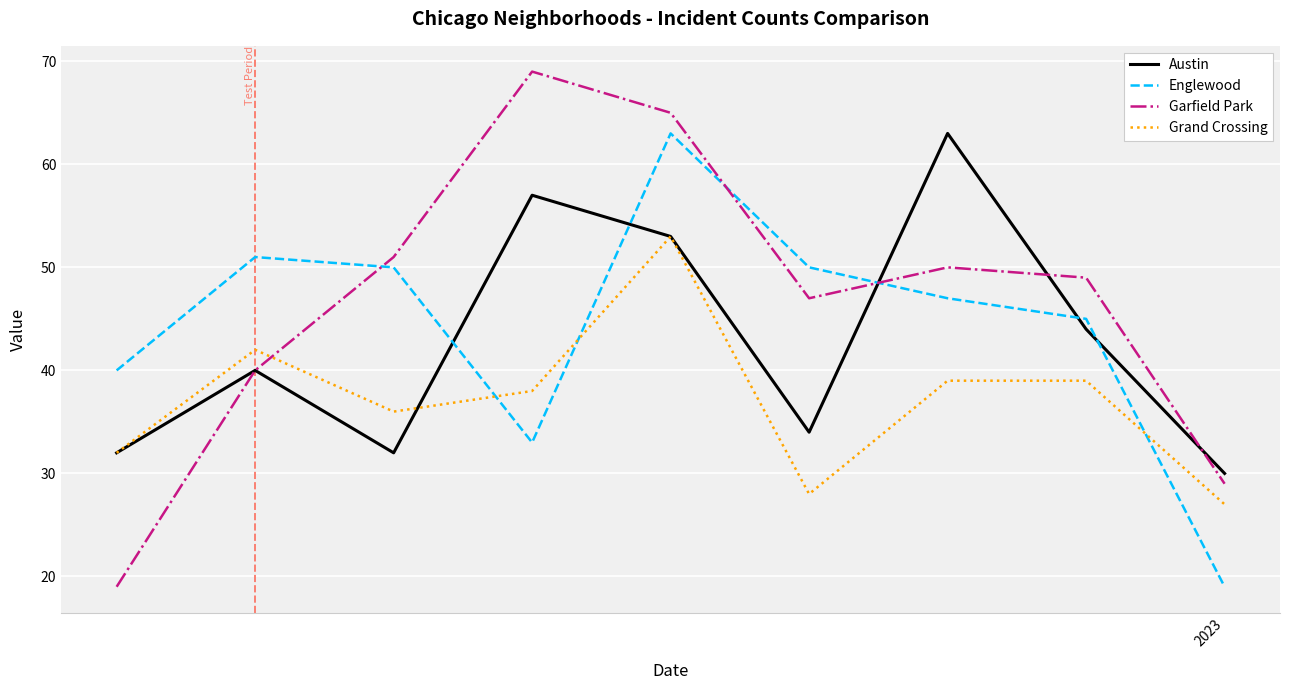

What is the greatest value displayed?

69